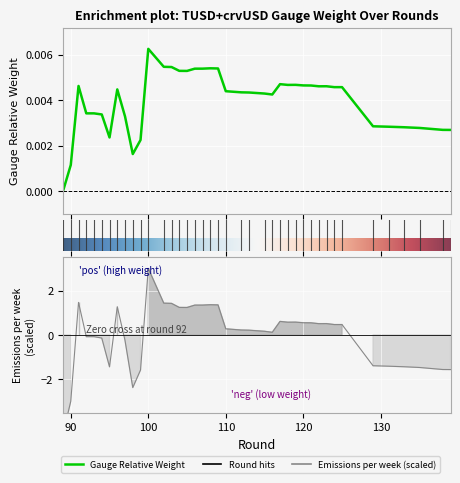

At which label does Emissions per week (scaled) first exceed 0?

91